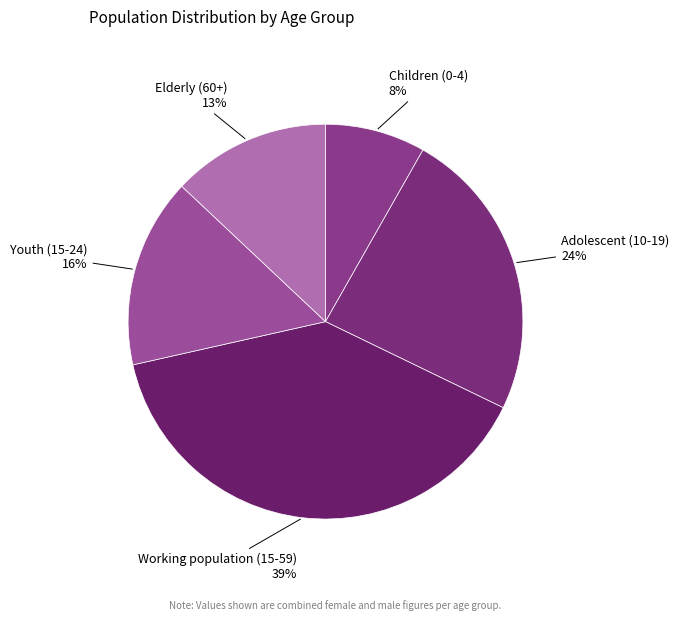

Is there a majority slice in this chart?

No